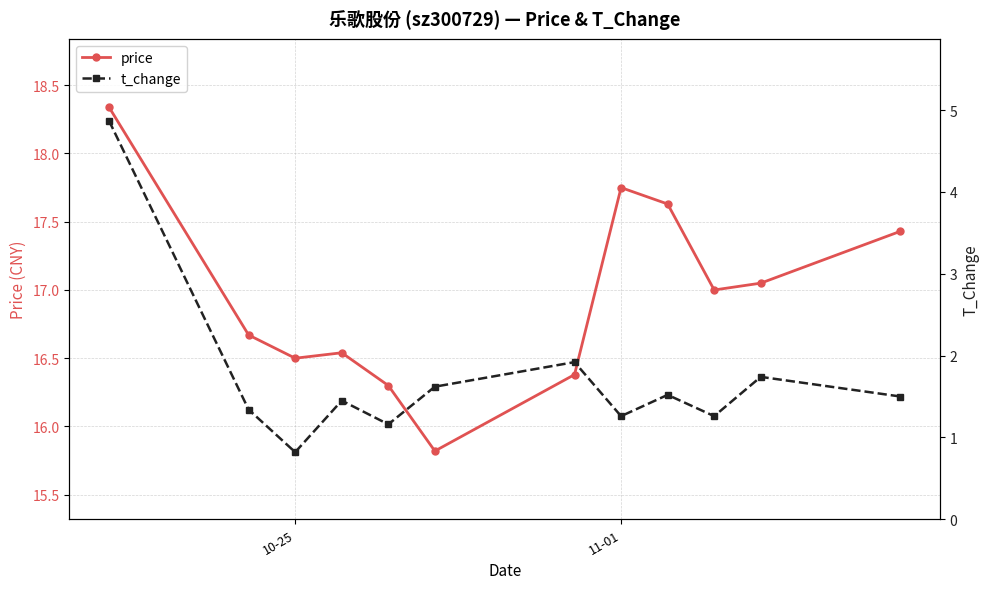

True or false: price has more than 2 interior local peaks.

False